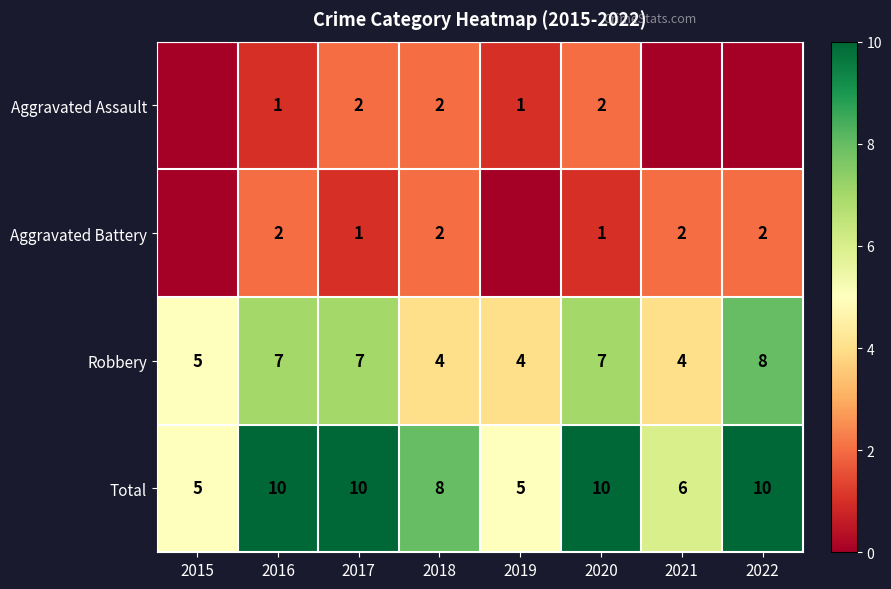

What is the lowest value of the Total series?

5